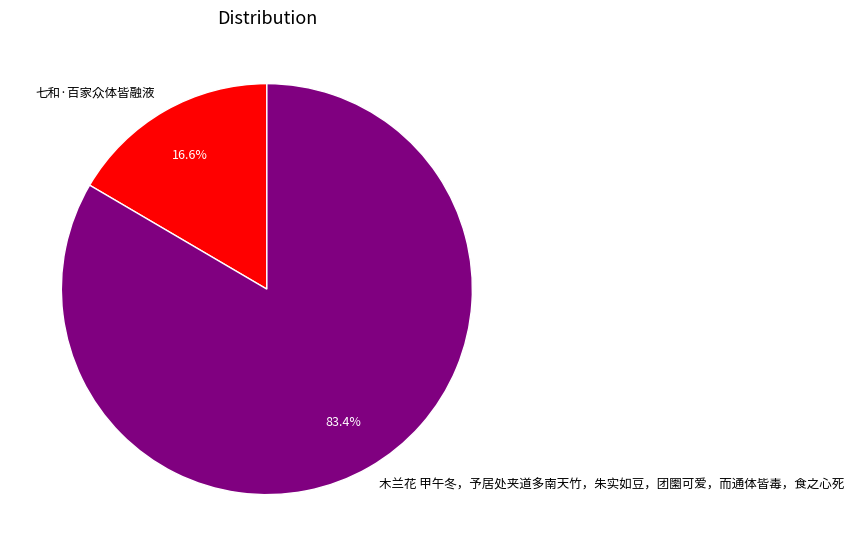

To the nearest percent, what portion does 木兰花 甲午冬，予居处夹道多南天竹，朱实如豆，团圞可爱，而通体皆毒，食之心死 represent?

83%